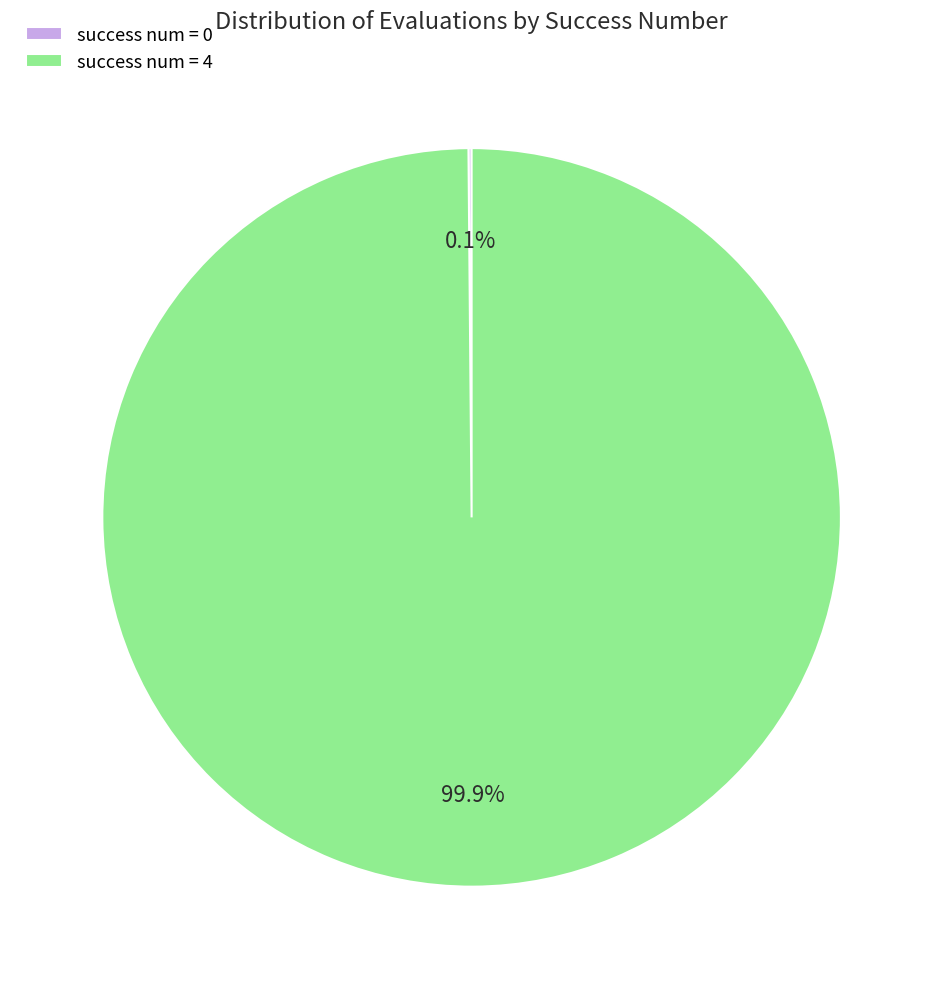

What is the largest slice in the pie chart?

success num = 4